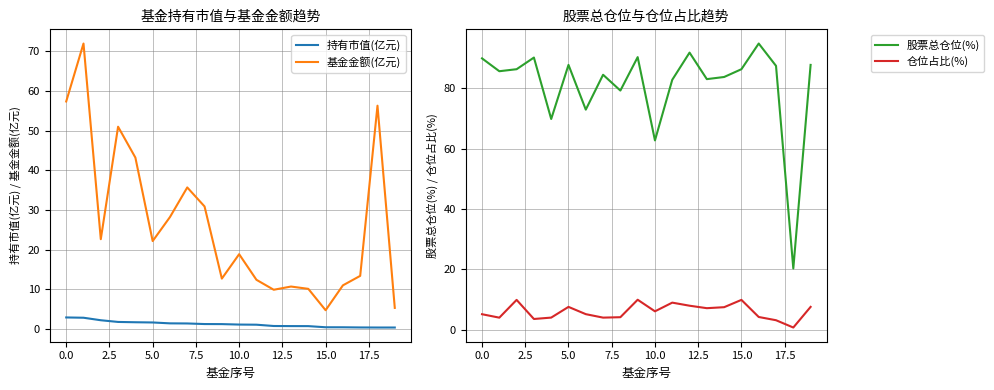

What is the label of the 5th point from the right?

15